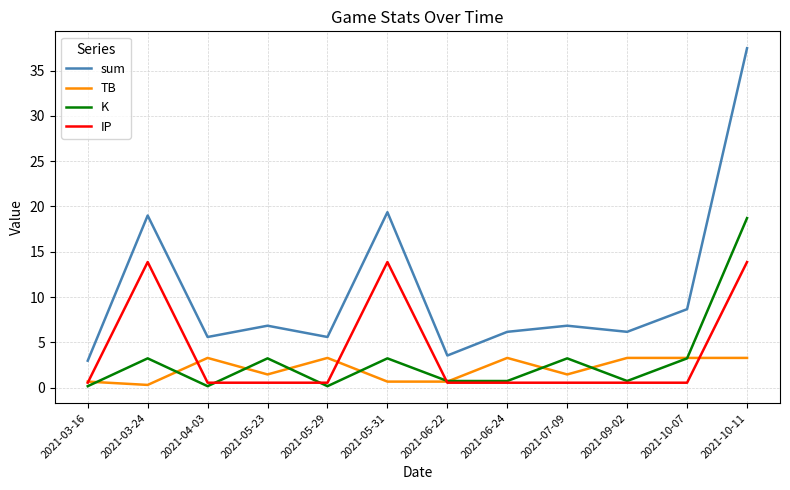

Which series changed the most between 2021-03-24 and 2021-04-03?

sum